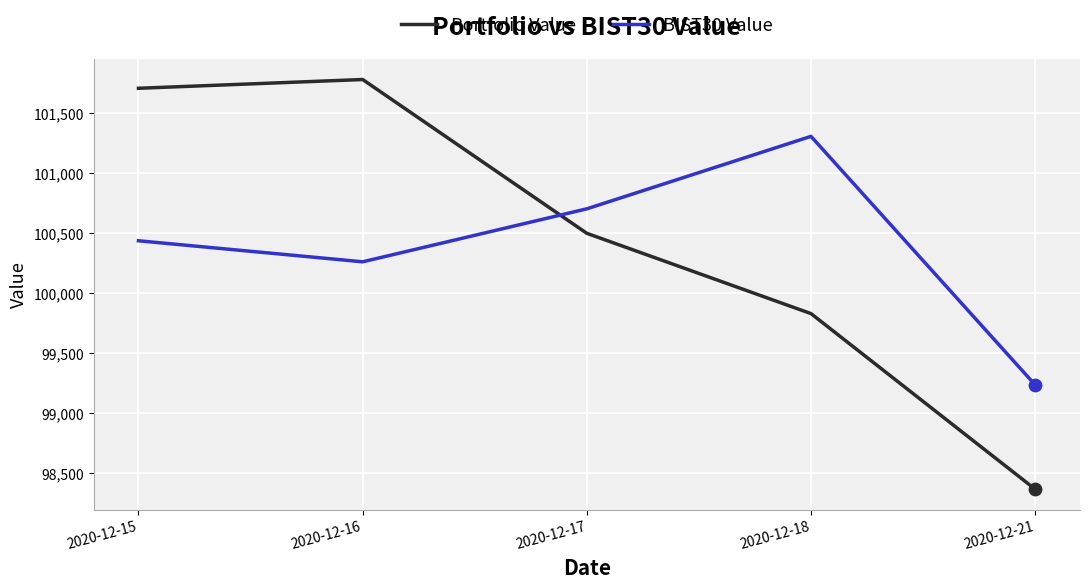

What is the total value across all series at 2020-12-17?

201198.2